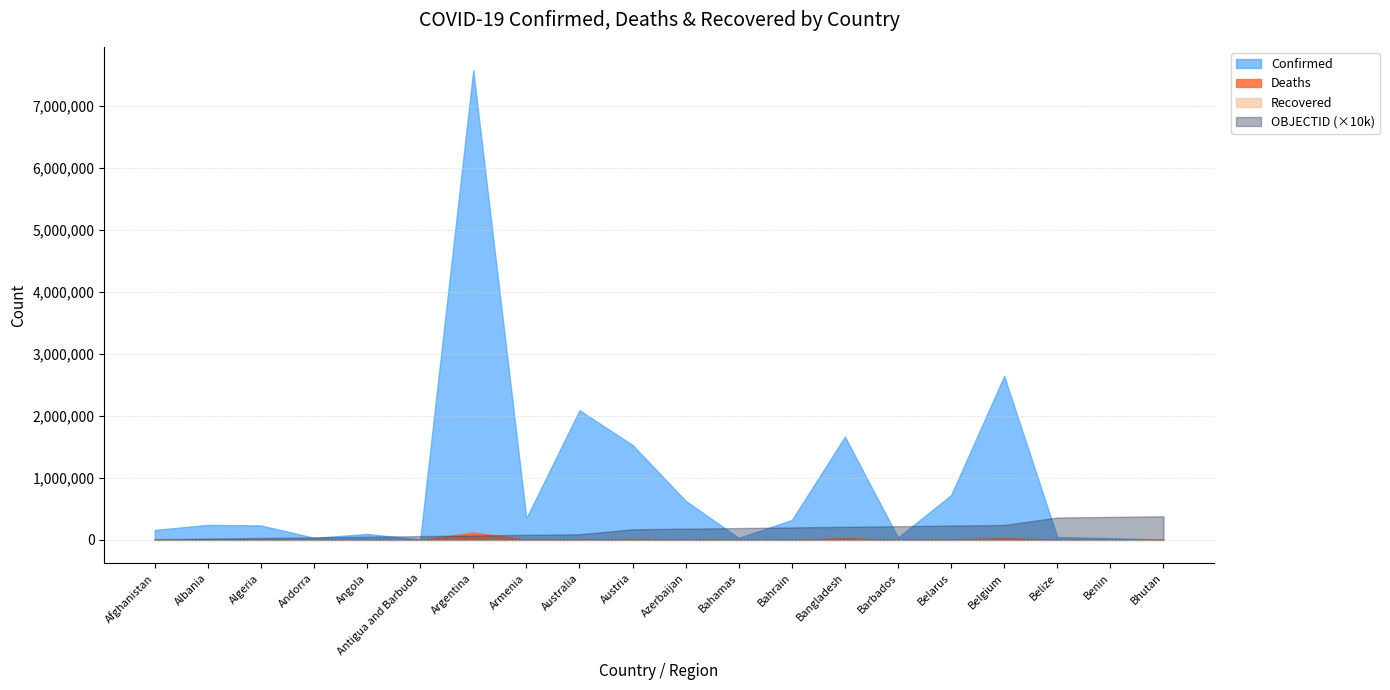

What is the difference between the maximum and second lowest values in the Confirmed series?

7570594